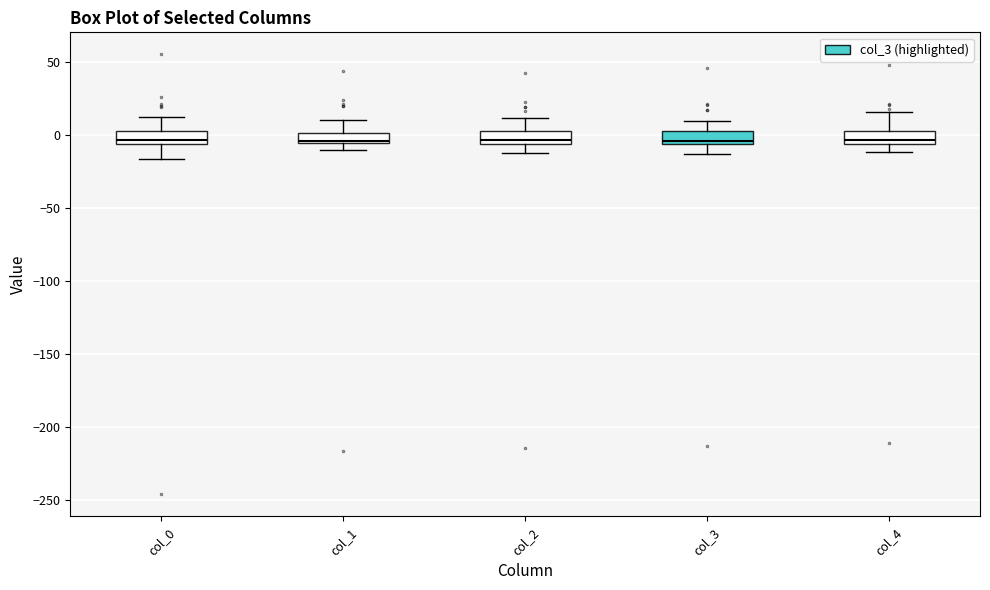

Where is the lower edge of the box for col_3 on the y-axis? The values are not printed on the chart, so give them approximately, as read against the axis.

-5